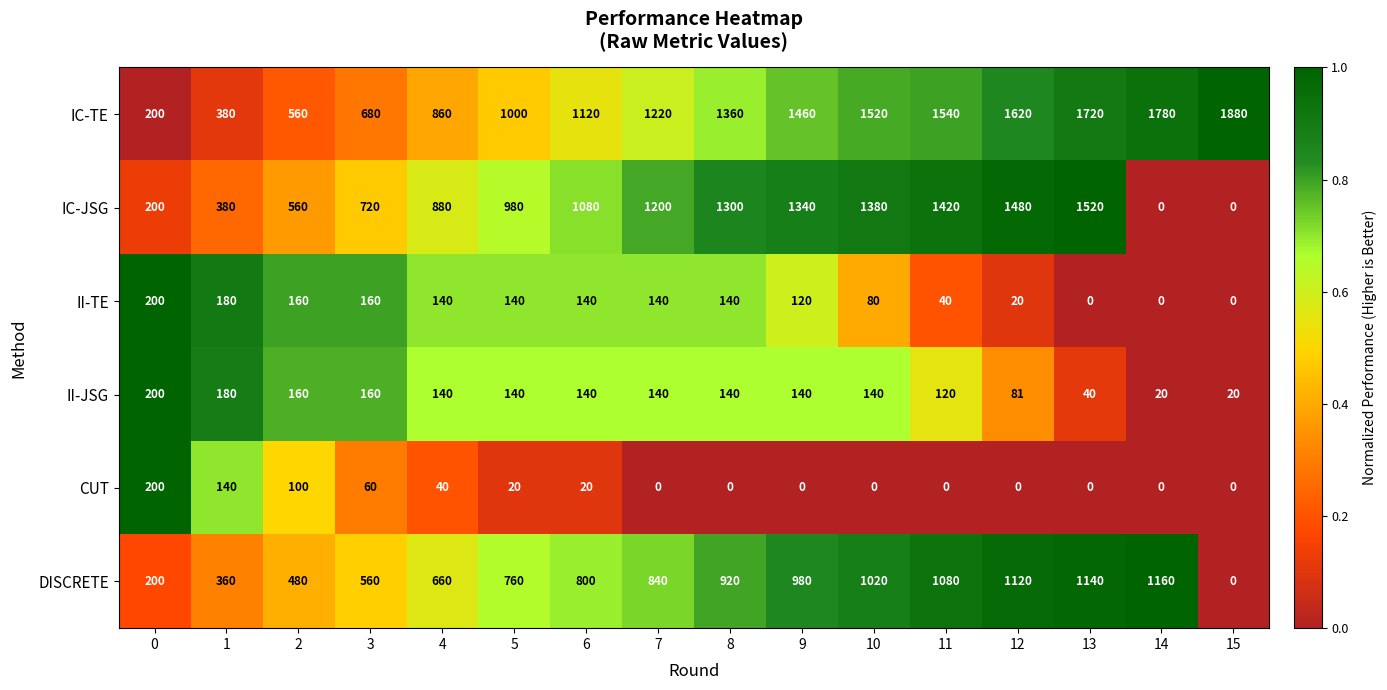

Which label corresponds to the largest value in the chart?

15